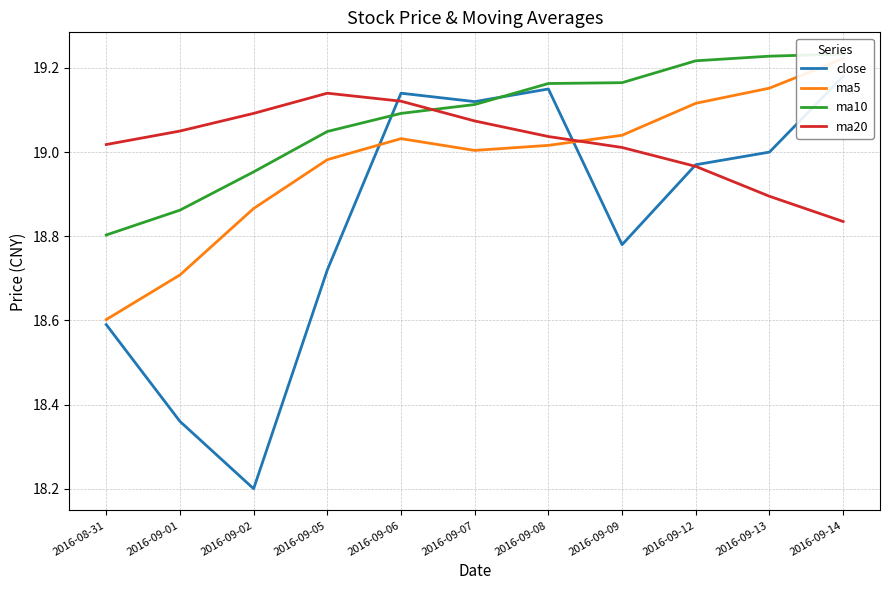

What position from the left is 2016-09-05?

4